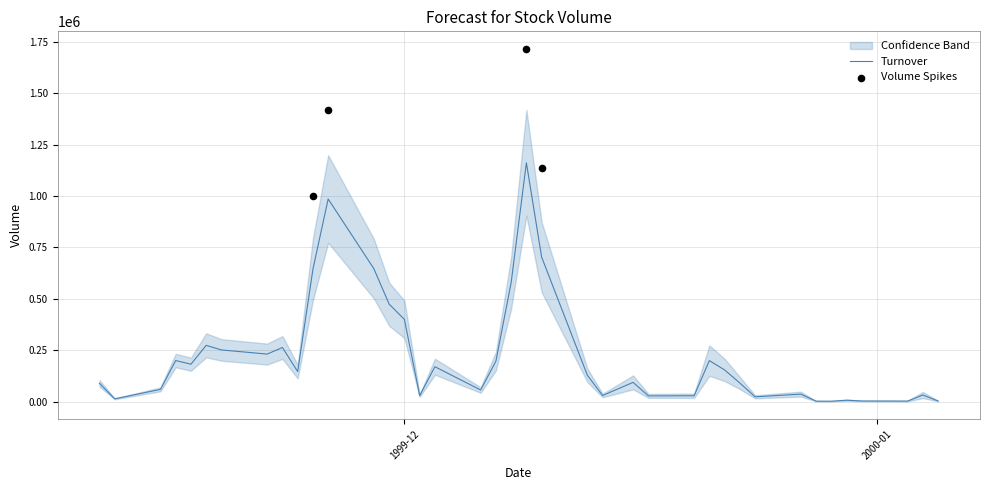

What is the highest value of the Turnover series?

1161360